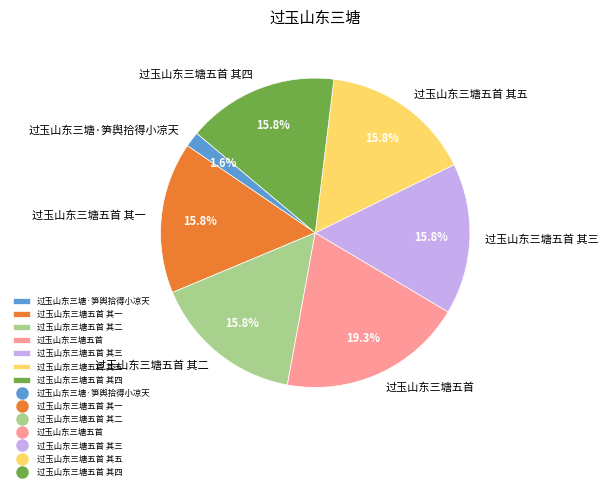

To the nearest percent, what portion does 过玉山东三塘五首 其五 represent?

16%